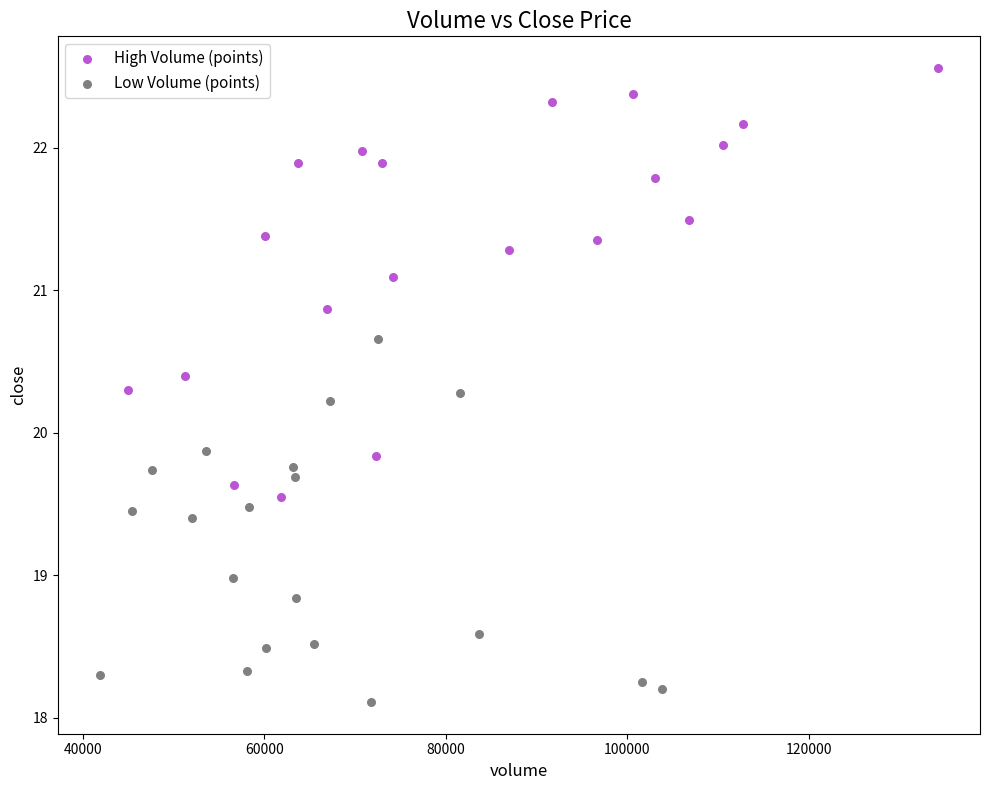

Which series reaches the maximum Y coordinate?

High Volume (points)